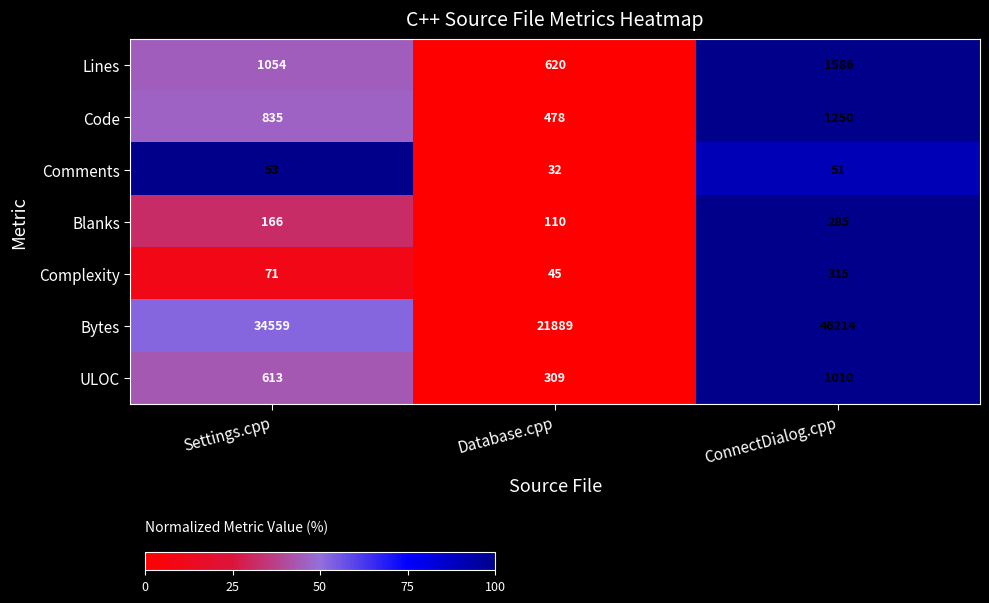

At which label is Lines closest to 1103?

Settings.cpp